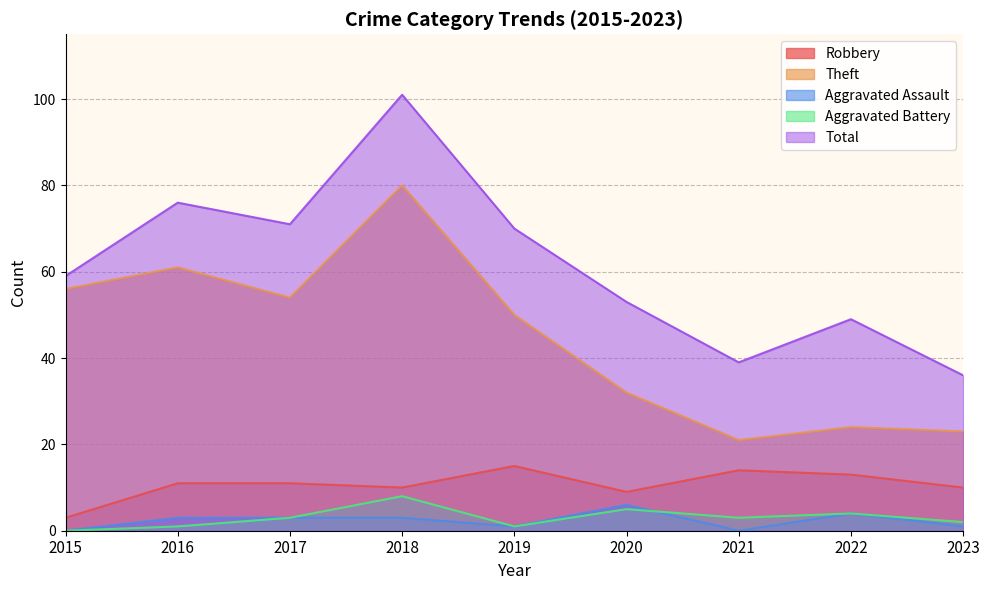

Rank the series by their maximum value, from highest to lowest.

Total, Theft, Robbery, Aggravated Battery, Aggravated Assault